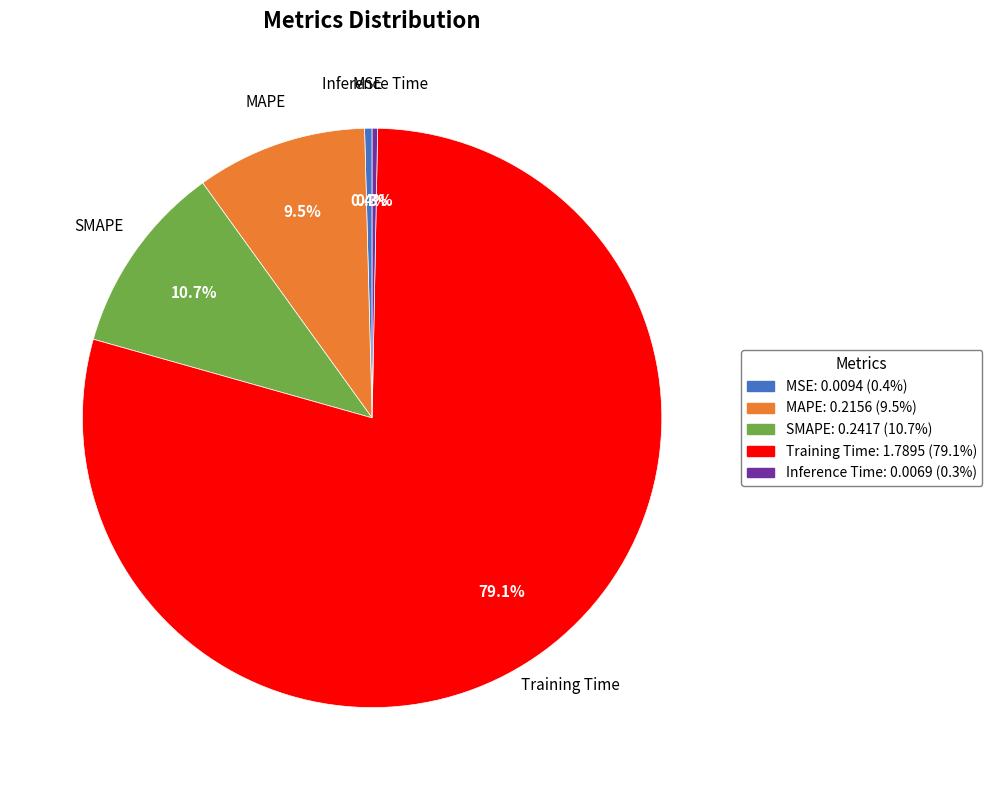

Is it true that Training Time is 72% of the pie?

False